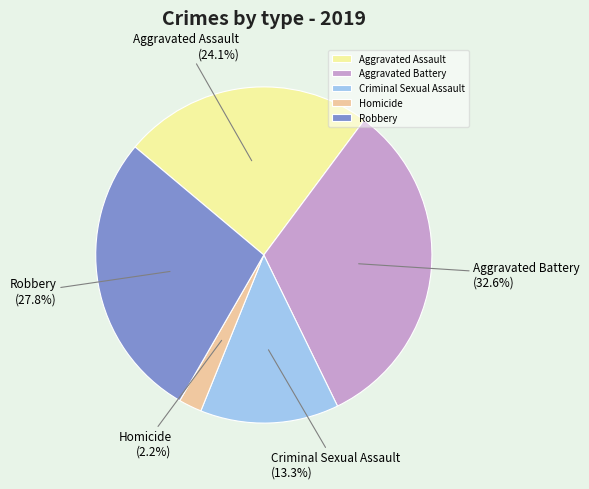

What percentage is the Aggravated Assault slice, to the nearest percent?

24%